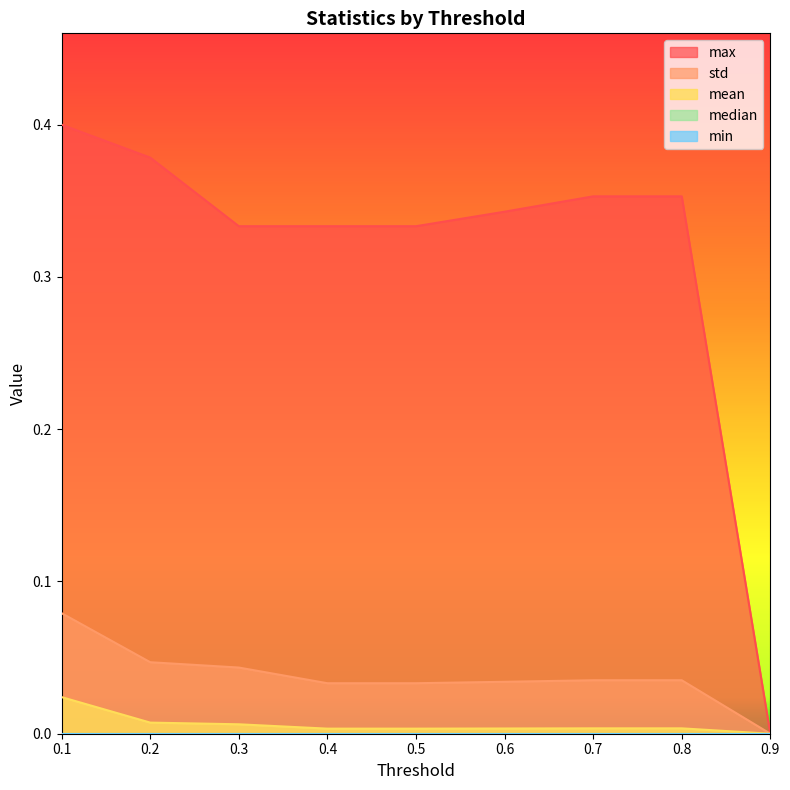

Is it true that max equals 0.4 at 0.1?

True